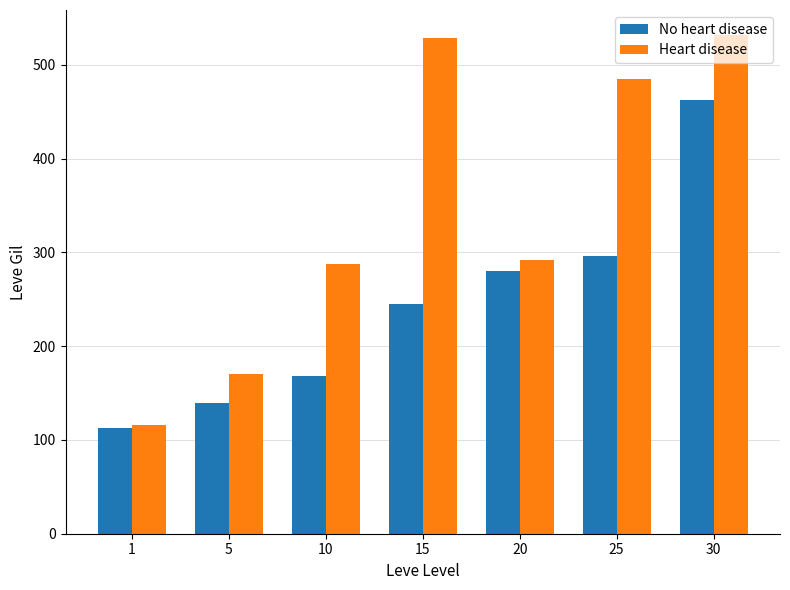

Count the number of categories in the chart.

7